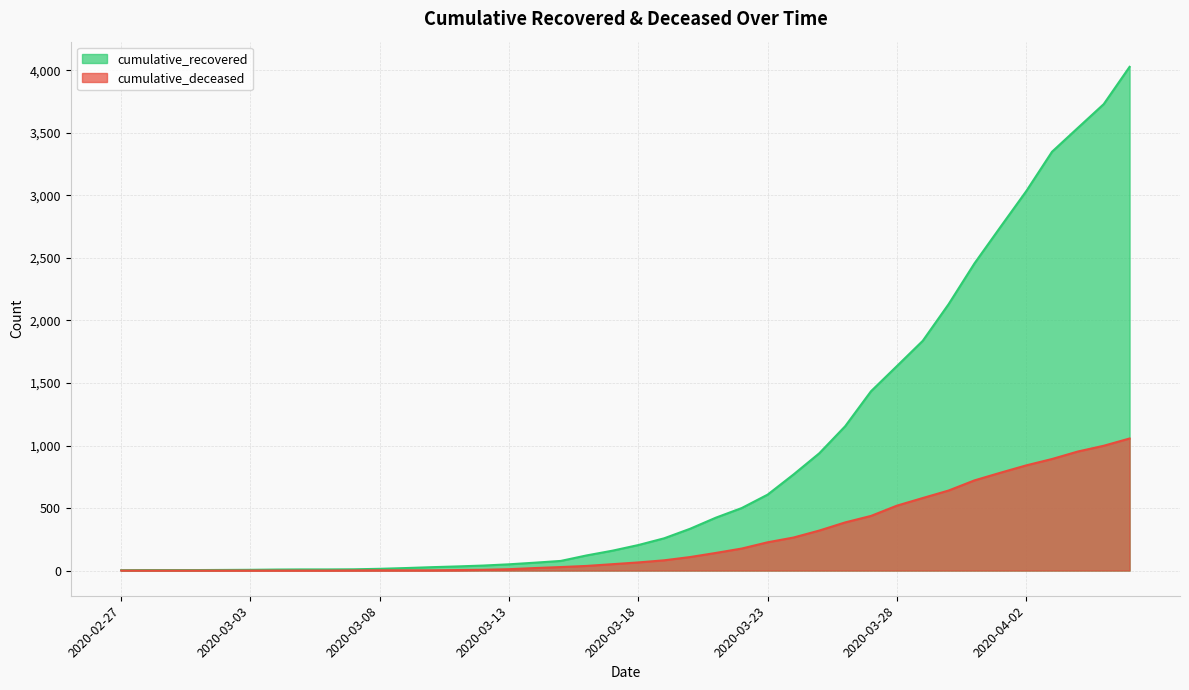

What is the difference between the second highest and minimum values in the cumulative_deceased series?

998